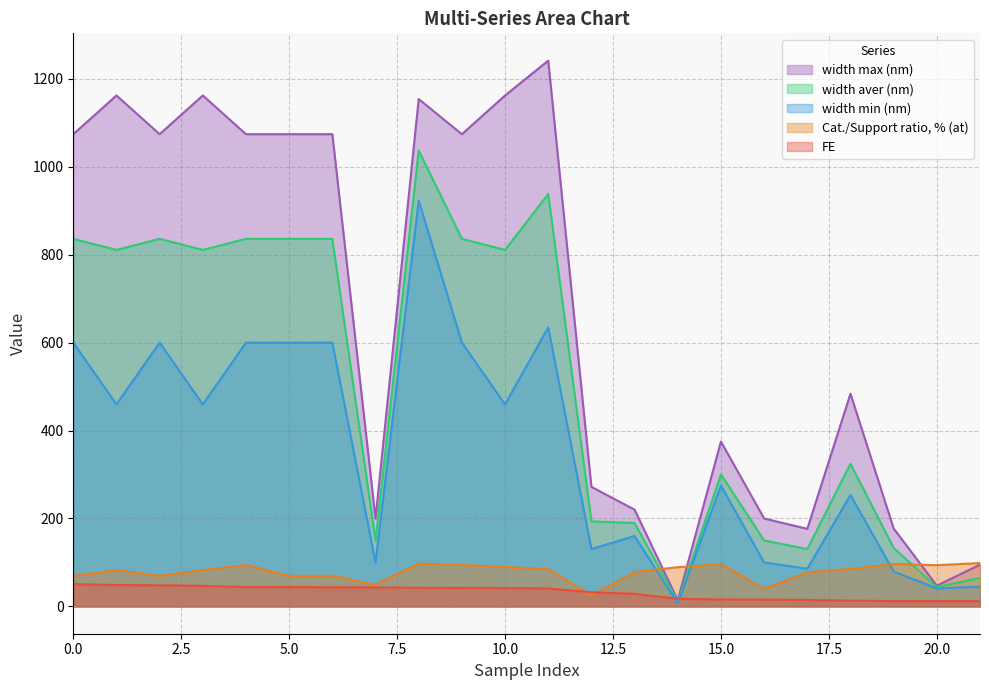

Which category has the lowest value in the width aver (nm) series?

14